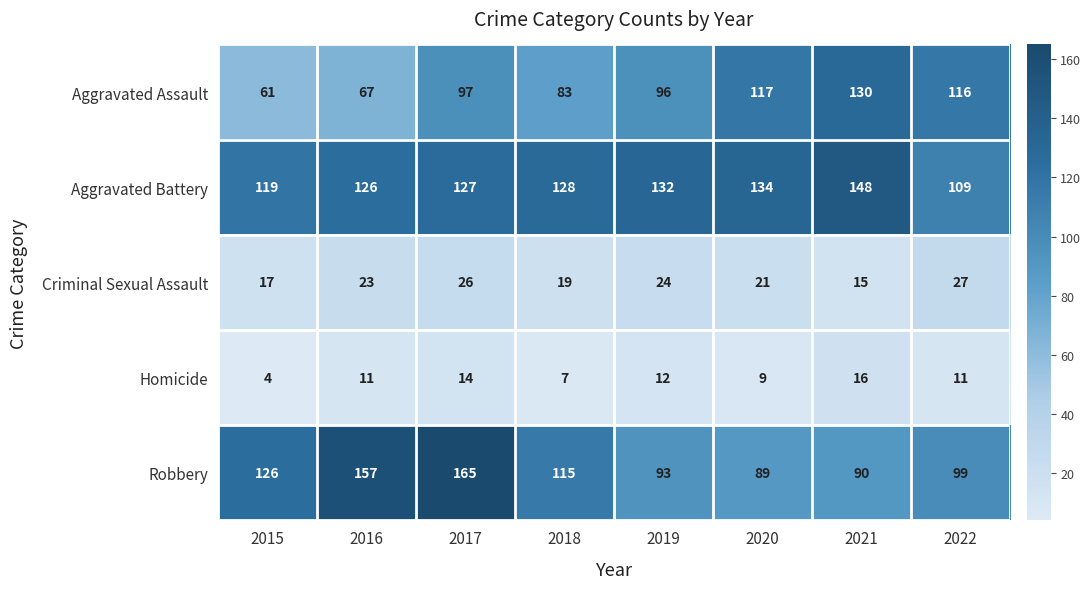

Rank the series at 2015 from highest to lowest value.

Robbery, Aggravated Battery, Aggravated Assault, Criminal Sexual Assault, Homicide